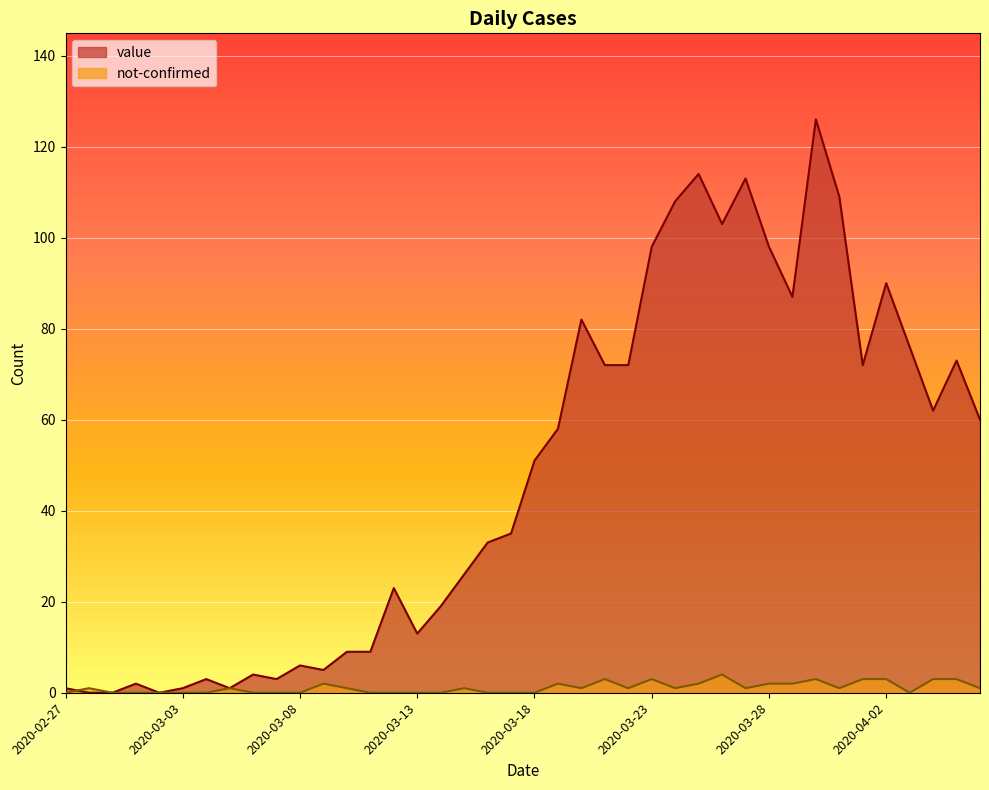

Reading left to right, transcribe all the data shown in this chart.

value: 2020-02-27=1	2020-02-28=0	2020-02-29=0	2020-03-01=2	2020-03-02=0	2020-03-03=1	2020-03-04=3	2020-03-05=1	2020-03-06=4	2020-03-07=3	2020-03-08=6	2020-03-09=5	2020-03-10=9	2020-03-11=9	2020-03-12=23	2020-03-13=13	2020-03-14=19	2020-03-15=26	2020-03-16=33	2020-03-17=35	2020-03-18=51	2020-03-19=58	2020-03-20=82	2020-03-21=72	2020-03-22=72	2020-03-23=98	2020-03-24=108	2020-03-25=114	2020-03-26=103	2020-03-27=113	2020-03-28=98	2020-03-29=87	2020-03-30=126	2020-03-31=109	2020-04-01=72	2020-04-02=90	2020-04-03=76	2020-04-04=62	2020-04-05=73	2020-04-06=60
not-confirmed: 2020-02-27=0	2020-02-28=1	2020-02-29=0	2020-03-01=0	2020-03-02=0	2020-03-03=0	2020-03-04=0	2020-03-05=1	2020-03-06=0	2020-03-07=0	2020-03-08=0	2020-03-09=2	2020-03-10=1	2020-03-11=0	2020-03-12=0	2020-03-13=0	2020-03-14=0	2020-03-15=1	2020-03-16=0	2020-03-17=0	2020-03-18=0	2020-03-19=2	2020-03-20=1	2020-03-21=3	2020-03-22=1	2020-03-23=3	2020-03-24=1	2020-03-25=2	2020-03-26=4	2020-03-27=1	2020-03-28=2	2020-03-29=2	2020-03-30=3	2020-03-31=1	2020-04-01=3	2020-04-02=3	2020-04-03=0	2020-04-04=3	2020-04-05=3	2020-04-06=1